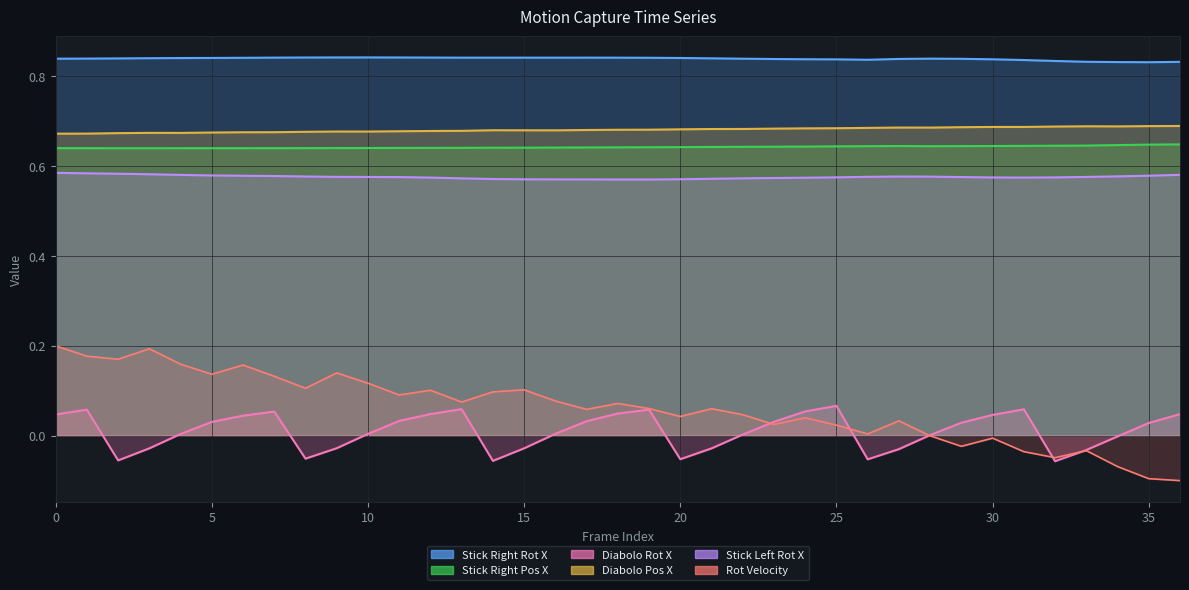

What is the average value of the stick_right_rot_X series?

0.8